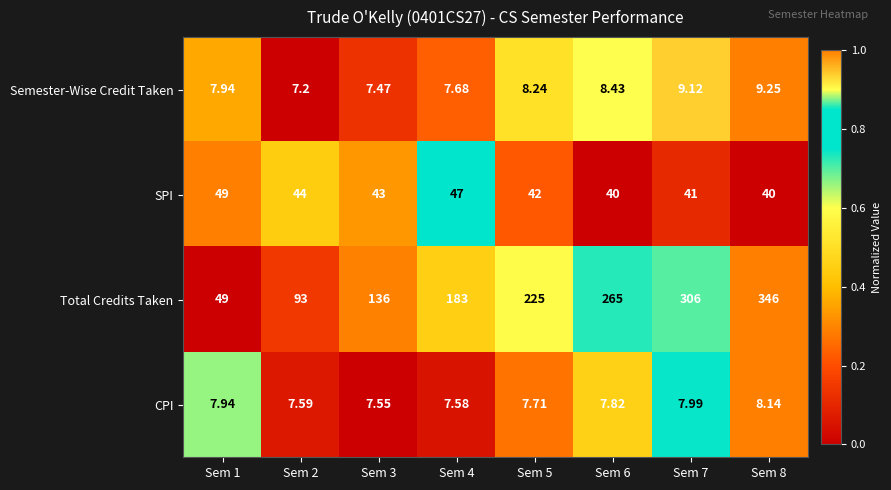

Rank the series at Sem 7 from lowest to highest value.

CPI, Semester-Wise Credit Taken, SPI, Total Credits Taken